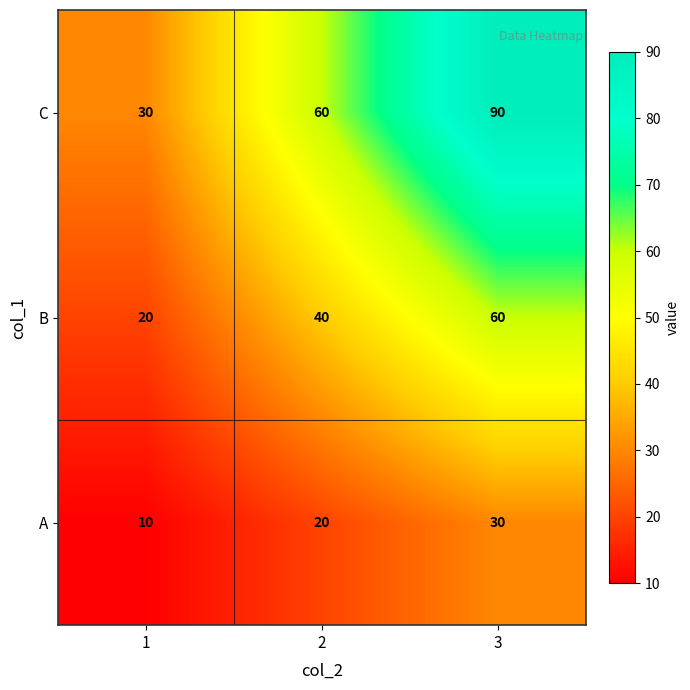

Is it true that B equals 64 at 2?

False